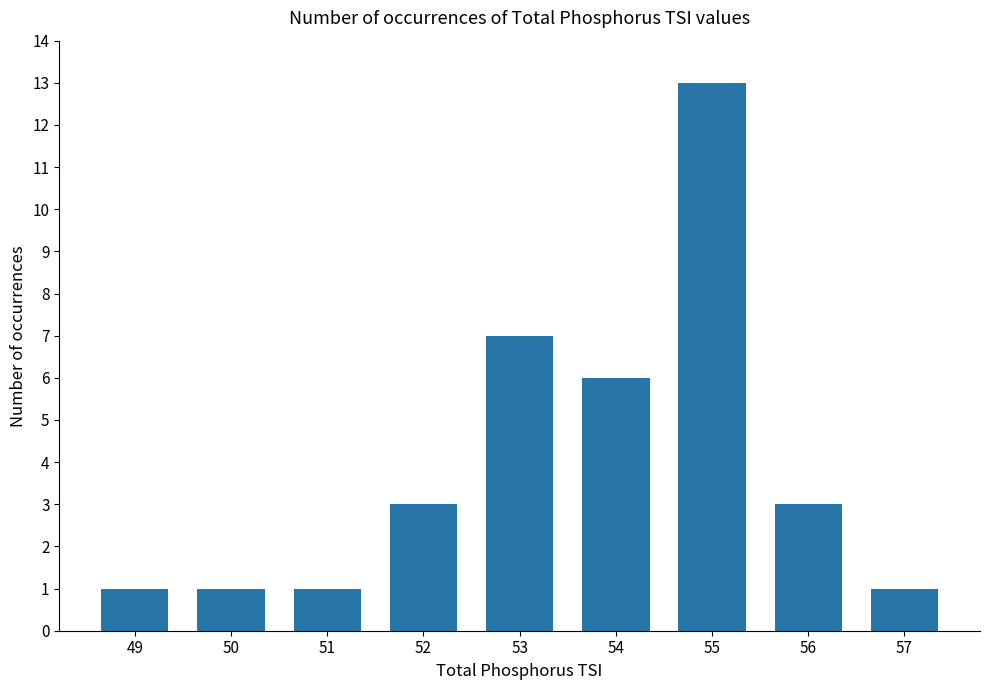

What is the value of the 4th bar from the left?

3